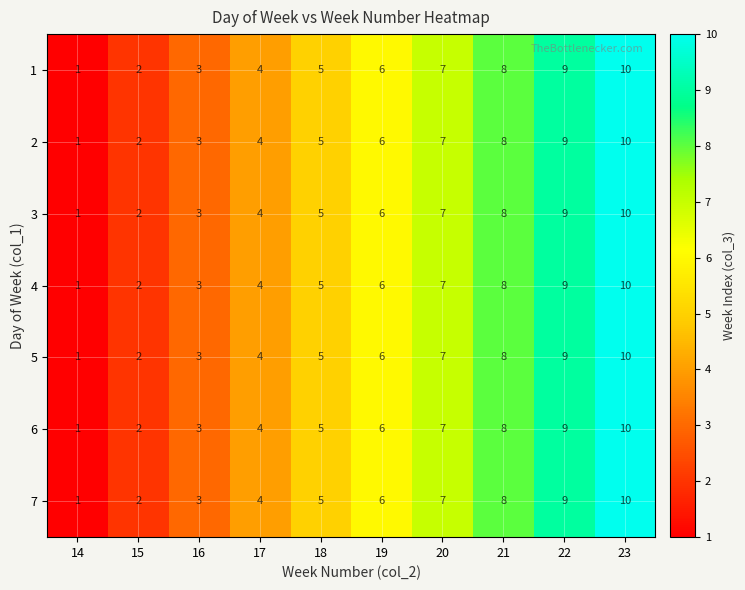

Rank the categories by 7 value from highest to lowest.

23, 22, 21, 20, 19, 18, 17, 16, 15, 14